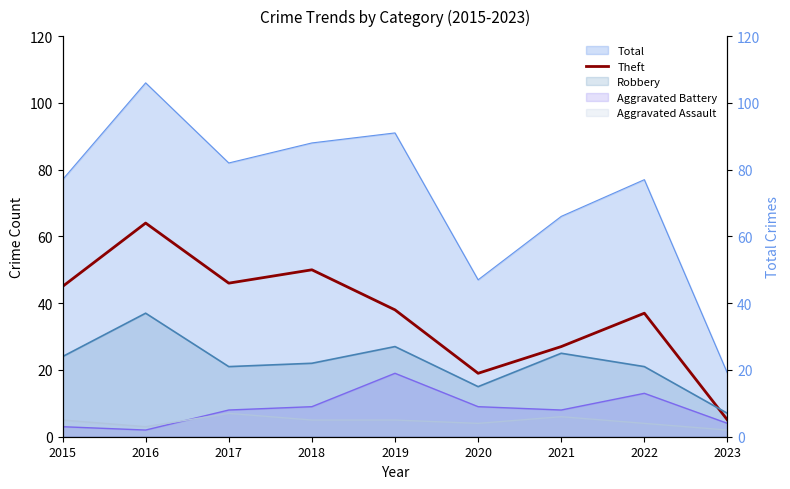

At which label is the value closest to 34?

2022